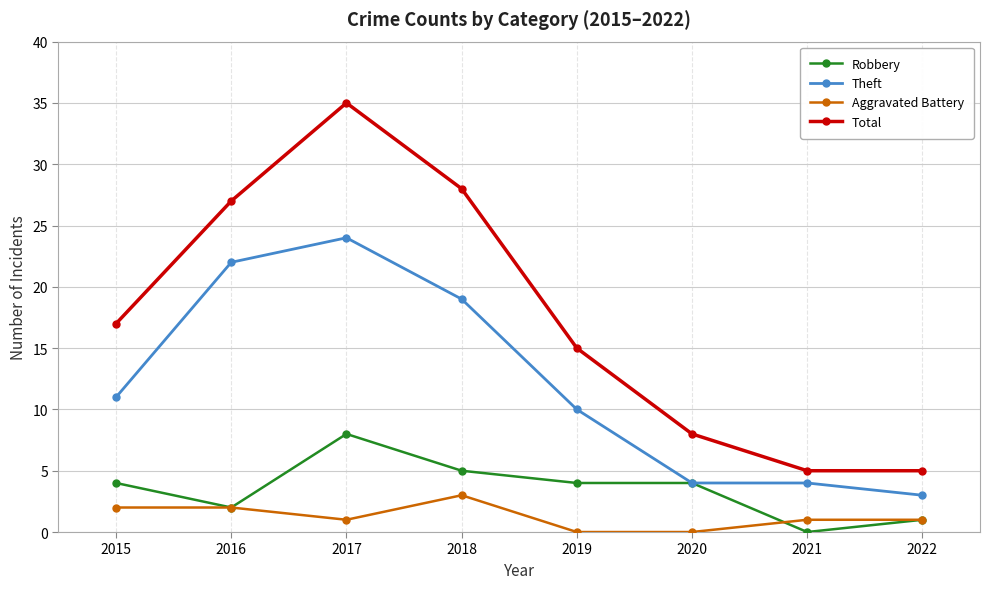

What is the total value across all series at 2017?

68